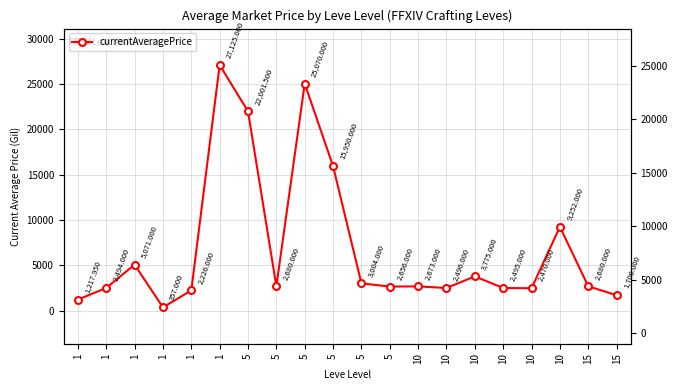

How many data points does each series have?

20